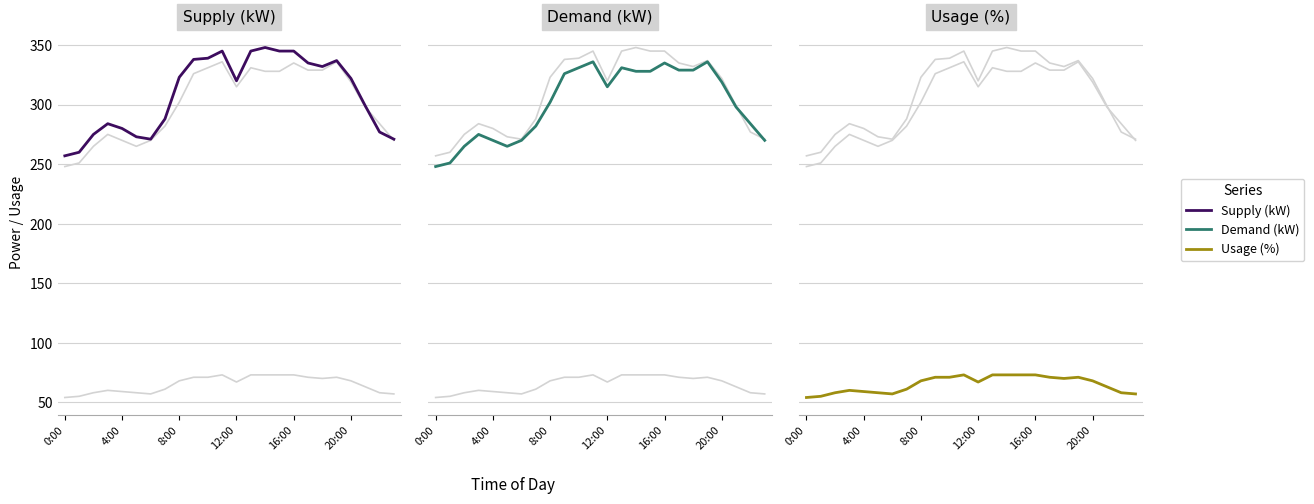

Where does the Demand (kW) series first go above 315?

9